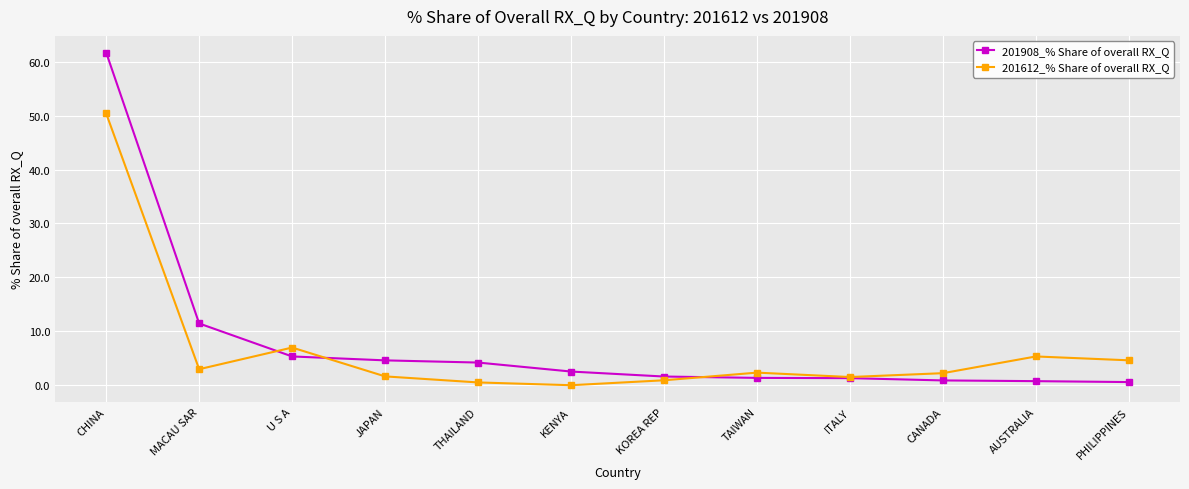

At which category does 201612_% Share of overall RX_Q reach its first local peak?

U S A